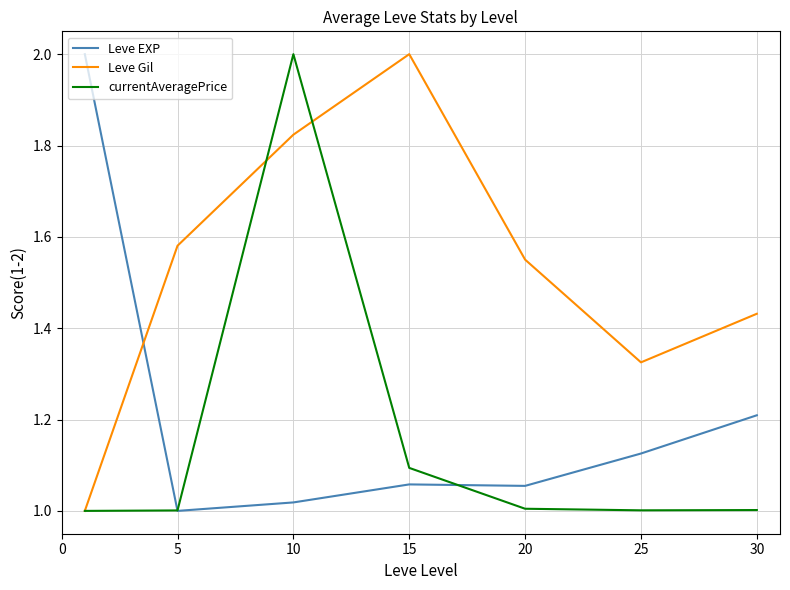

Which series has the largest total across all categories?

Leve Gil